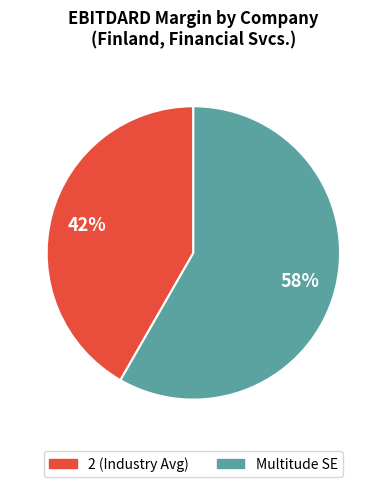

To the nearest percent, what is the average slice percentage?

50%